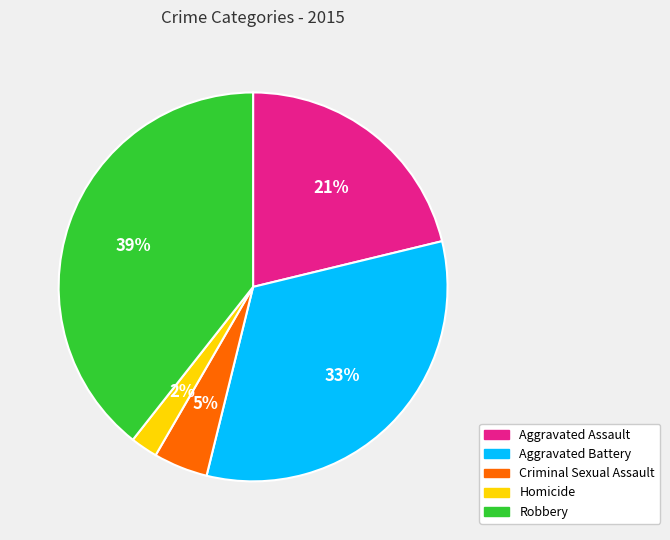

Which slice is the largest?

Robbery